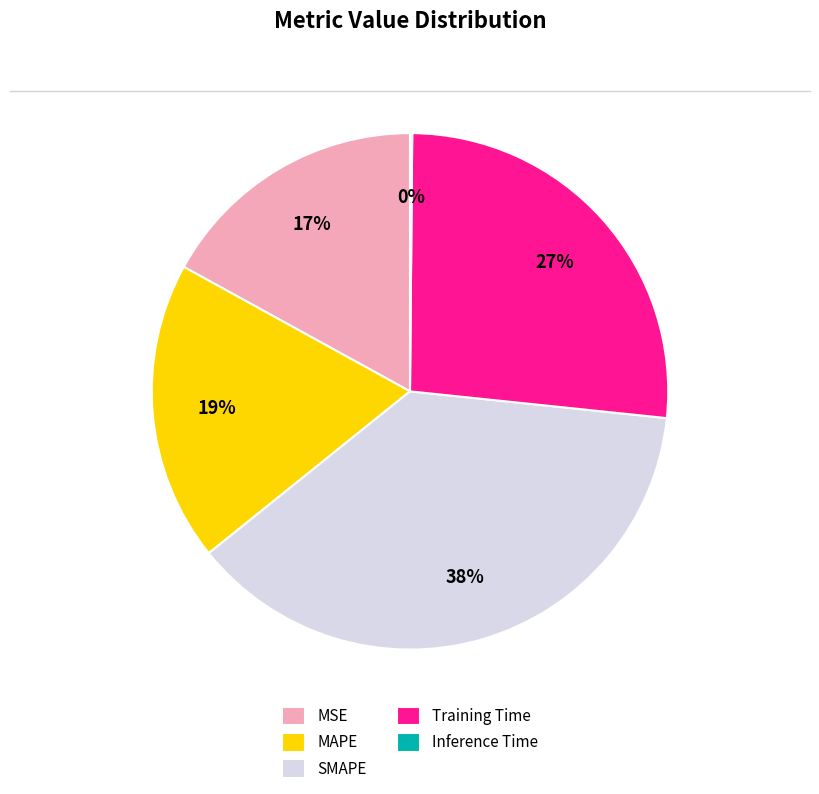

To the nearest percent, what percentage of the pie is MAPE?

19%